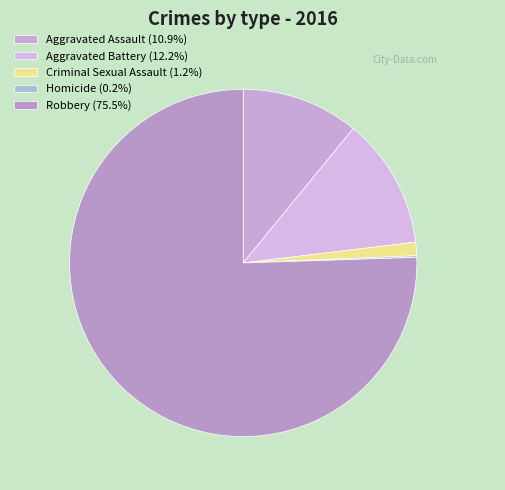

Is there a majority slice in this chart?

Yes